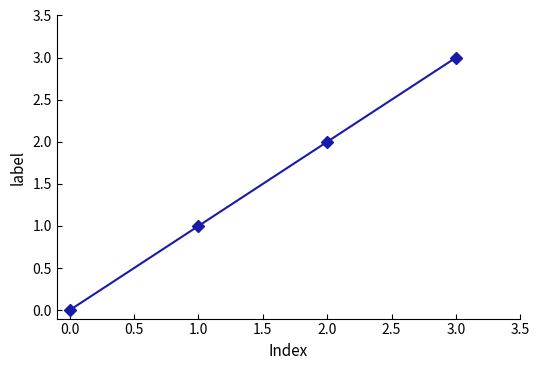

Reading right to left, extract all data points from this chart.

3	2	1	0